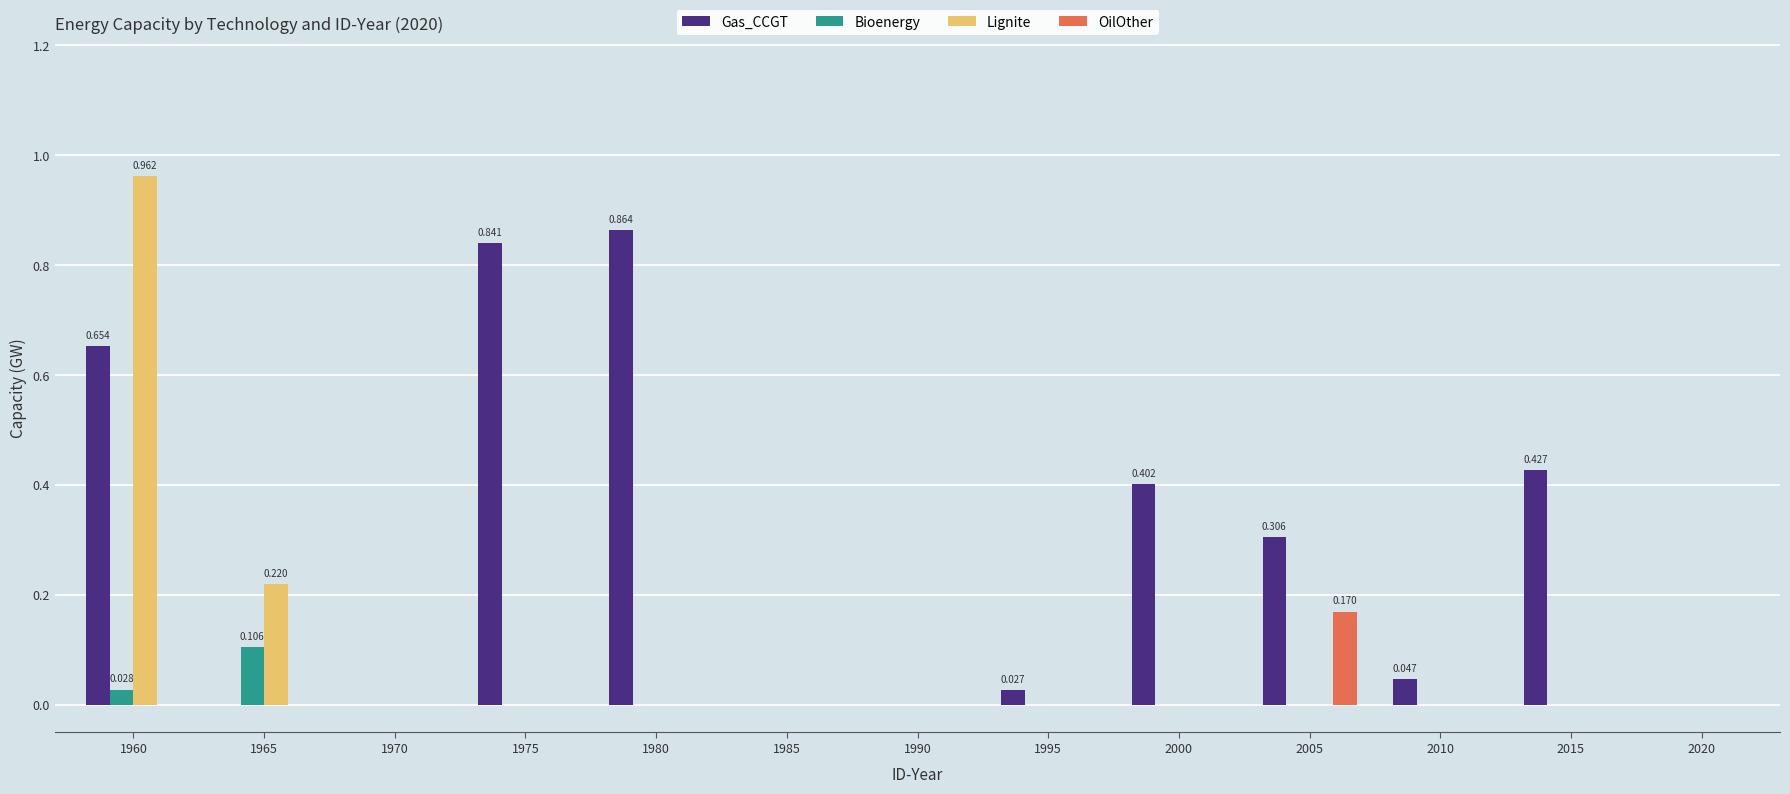

Between 1965 and 2000, which series saw the biggest shift?

Gas_CCGT